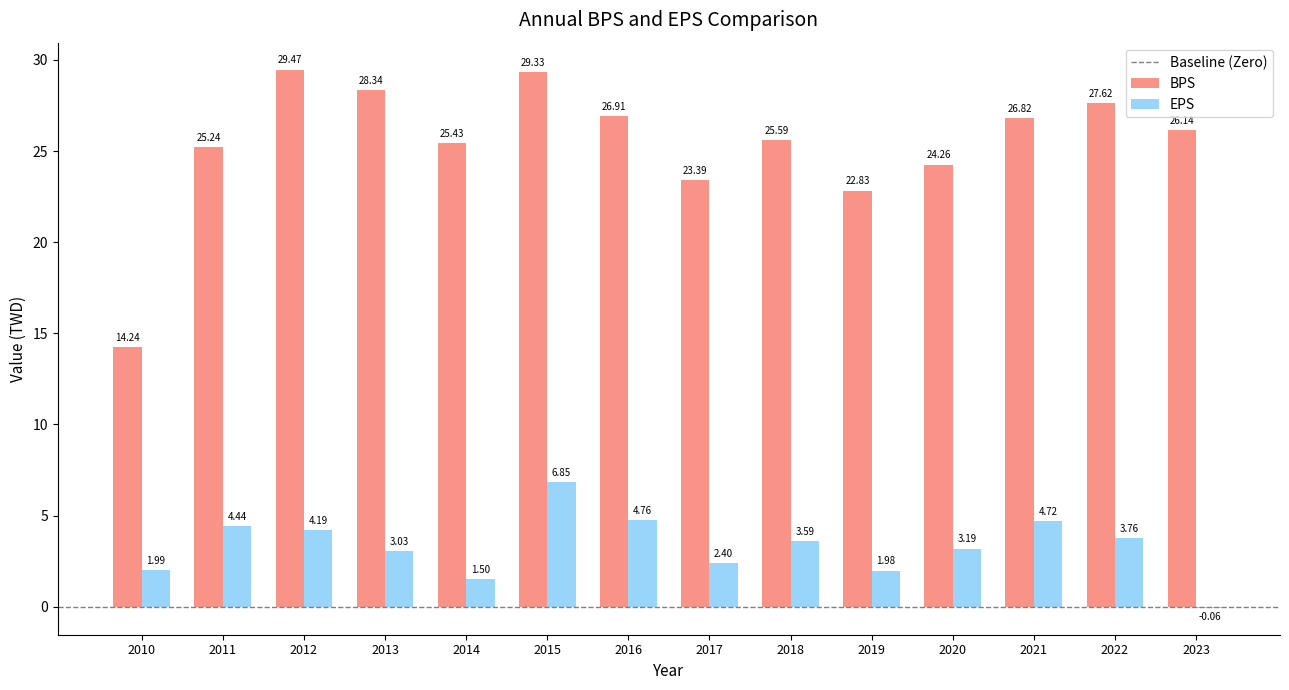

What is the total value across all series at 2010?

16.2